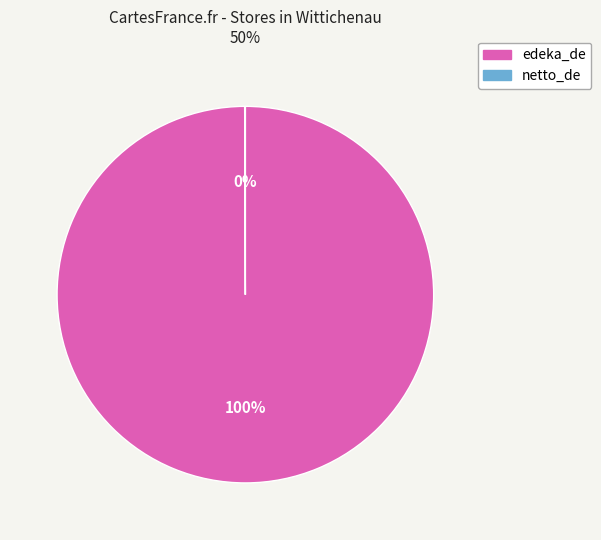

To the nearest percent, what is the difference between the largest and smallest slice percentages?

100%